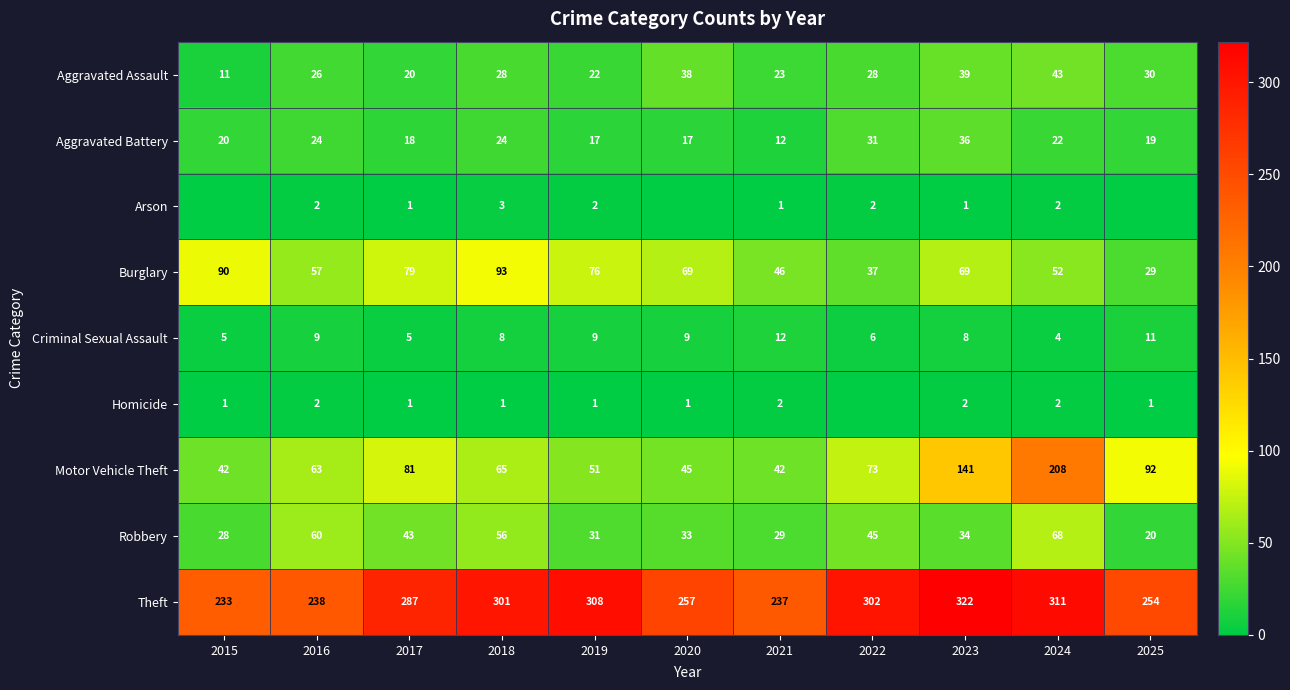

What value does the Theft series have at 2021, to the nearest 5?

235